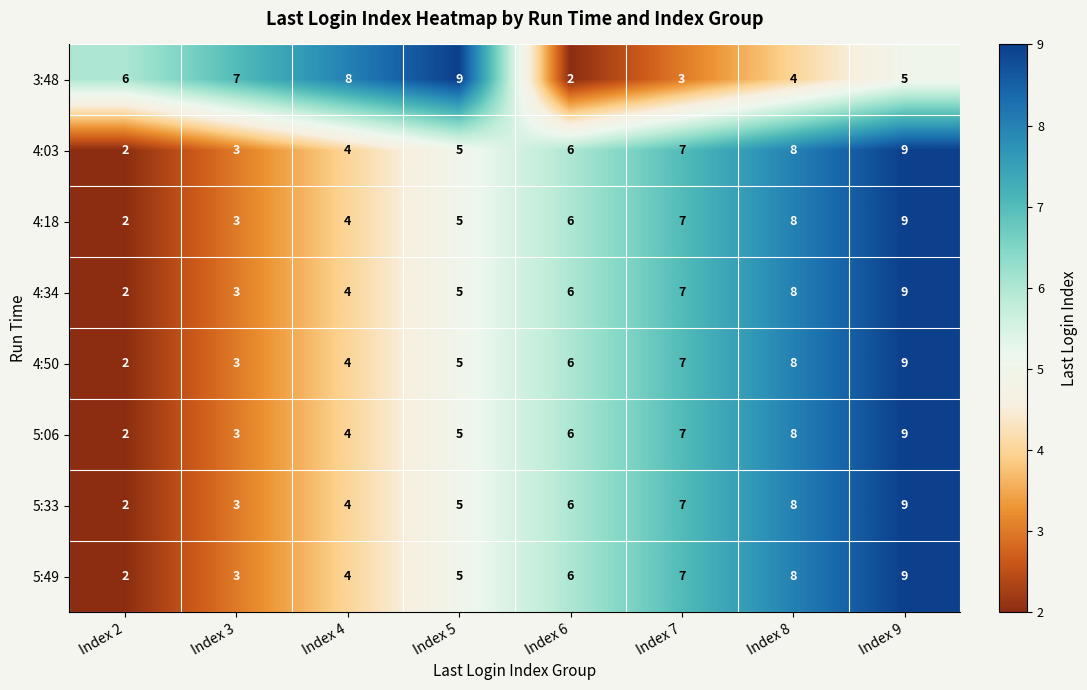

What is the difference between the second highest and minimum values in the 5:06 series?

6